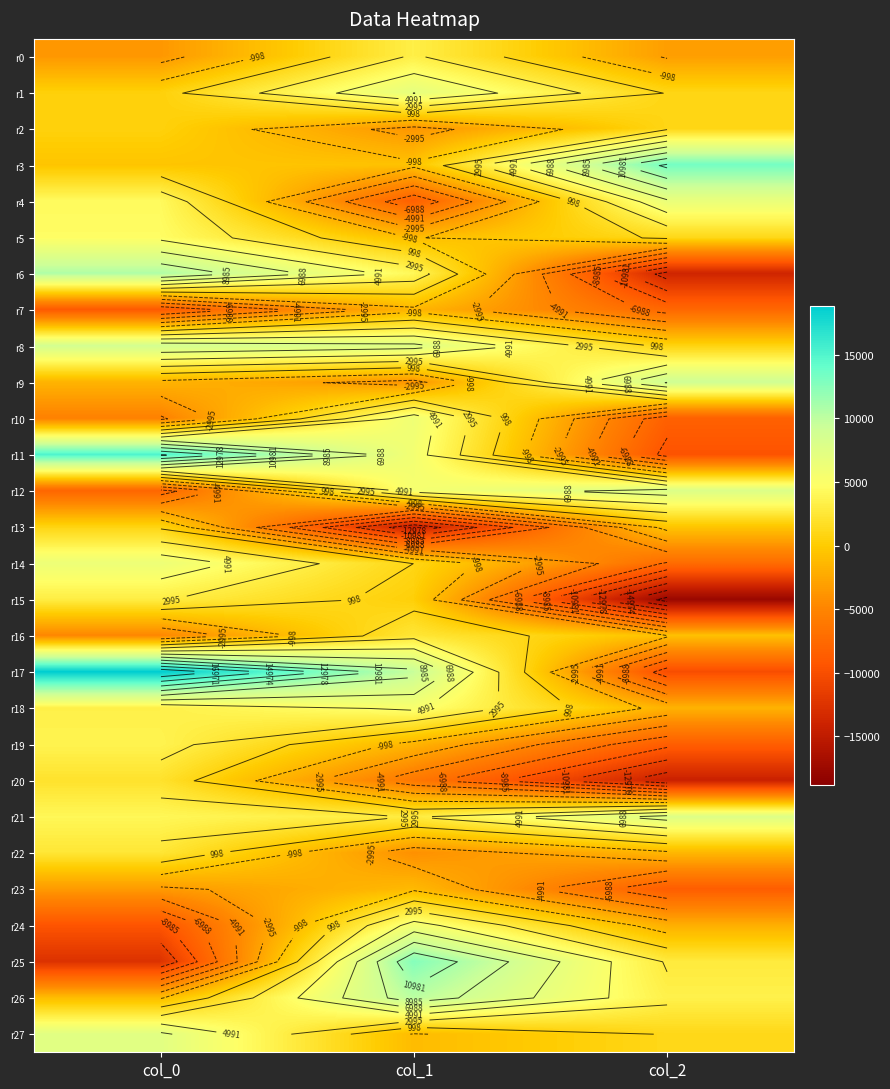

How many data points in r10 are less than -5285?

2